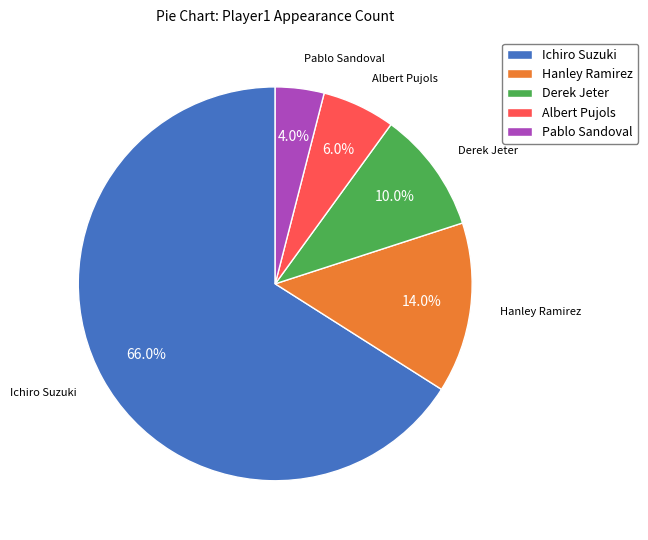

What is the largest slice in the pie chart?

Ichiro Suzuki